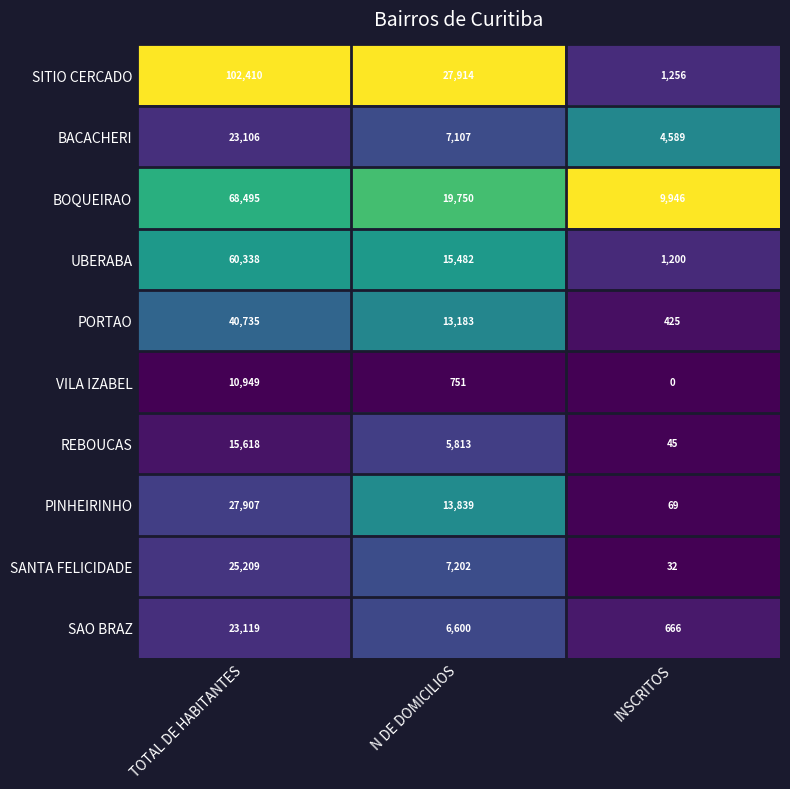

Between TOTAL DE HABITANTES and INSCRITOS, which series saw the biggest shift?

SITIO CERCADO